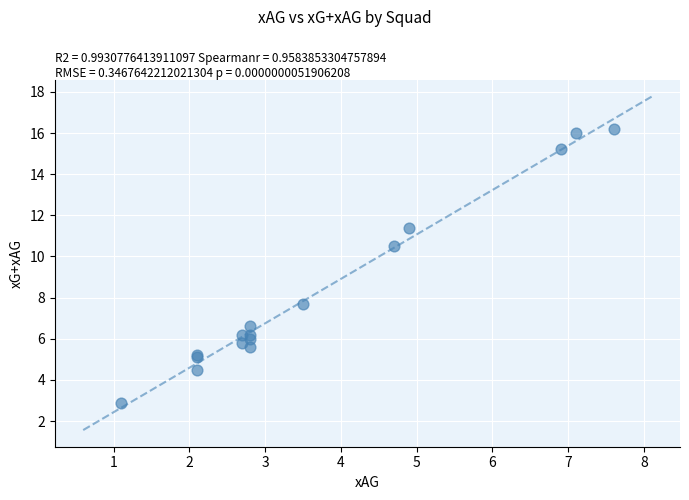

What Y value in the scatter plot is closest to 9?

7.7